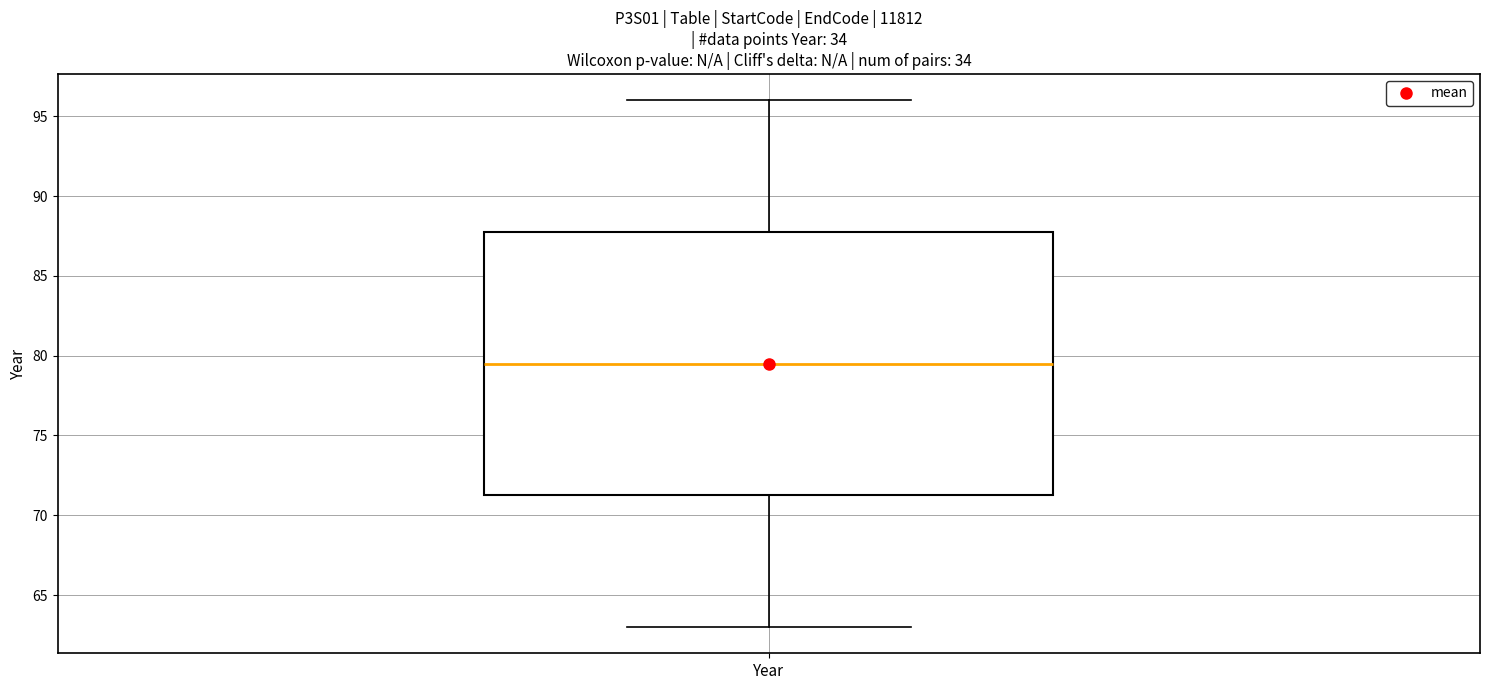

Transcribe this box plot: give where the median line is, the range the box spans, and where the two whiskers end, as read against the y-axis. The values are not printed on the chart, so give them approximately, as read against the axis.

median 79.5, box 71.5 to 88.0, whiskers 63.0 to 96.0